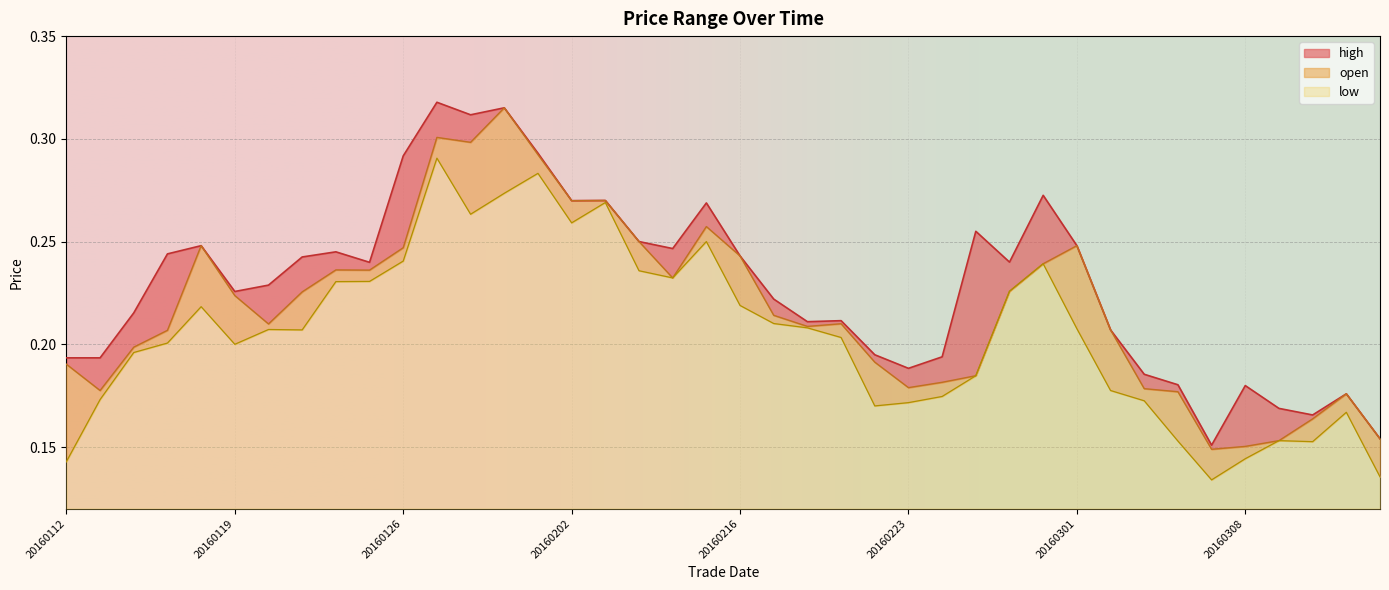

What is the value of the high point at the 27th from the left?

0.2